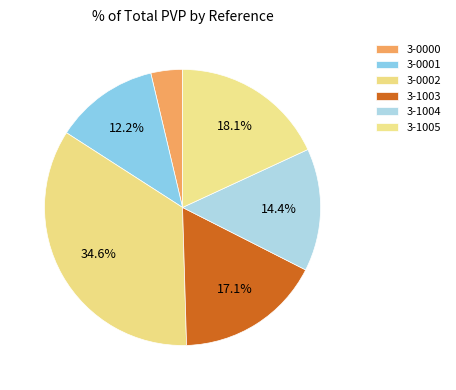

What is the smallest slice in the pie chart?

3-0000